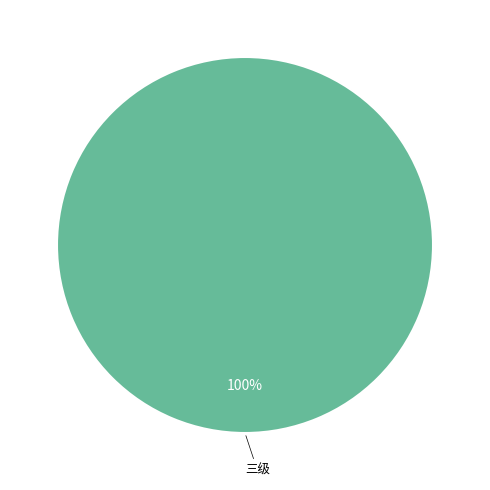

True or false: 三级 accounts for 100% of the total.

True